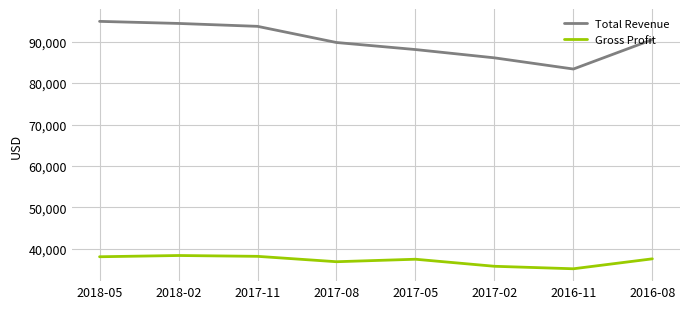

True or false: Total Revenue and Gross Profit cross at least once.

False